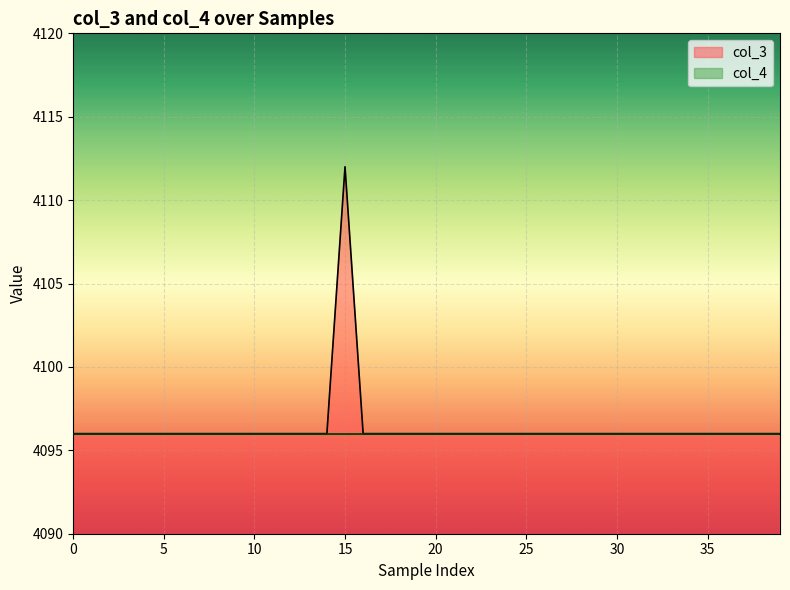

Does the chart display data point markers on the line(s)?

No